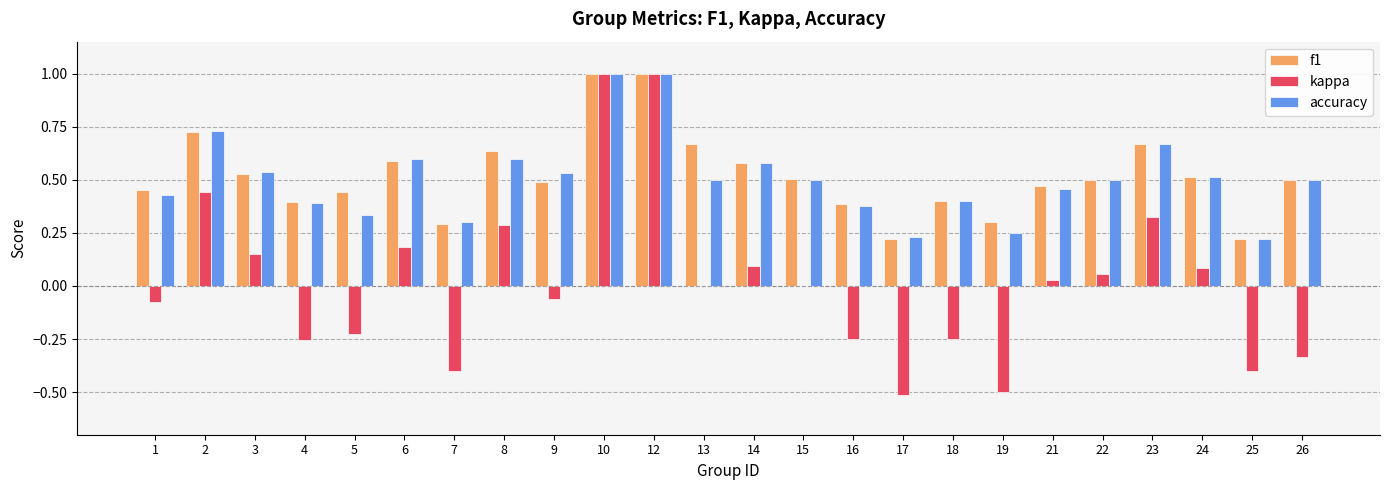

What is the sum of the f1 values at 13 and 5?

1.1